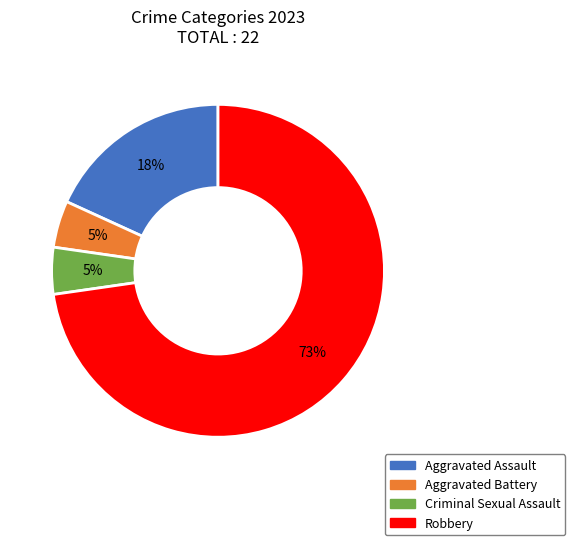

To the nearest percent, what portion does Aggravated Battery represent?

5%